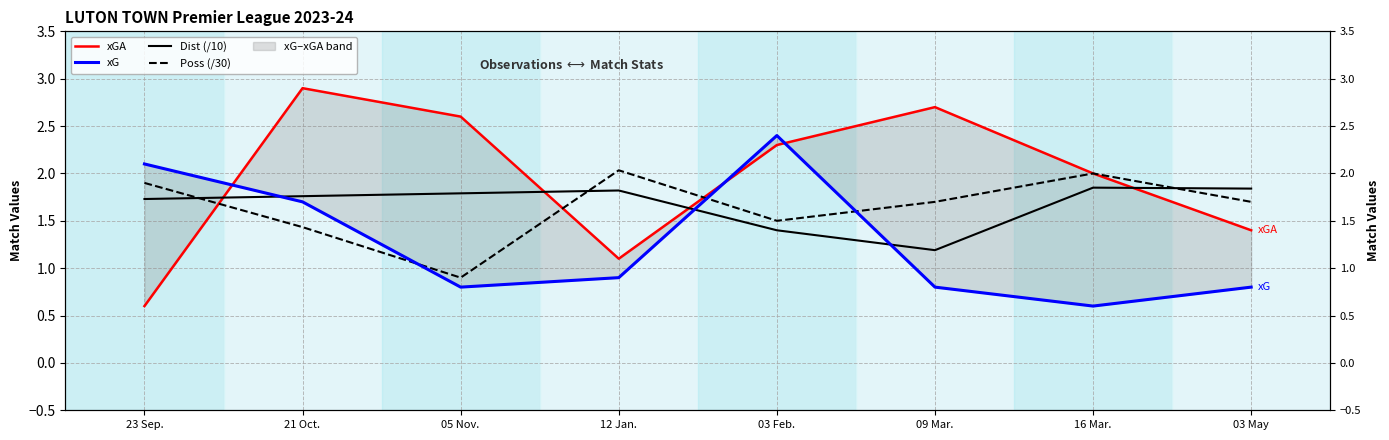

The value of Poss (/30) at 03 May is 1.7. True or false?

True